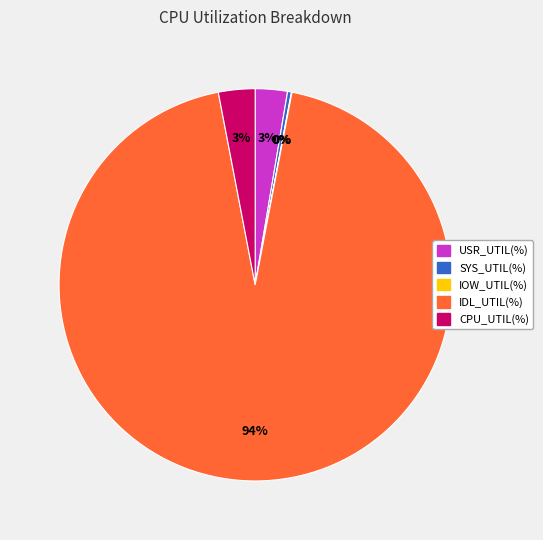

To the nearest percent, what is the difference between the IDL_UTIL(%) and USR_UTIL(%) slice percentages?

91%